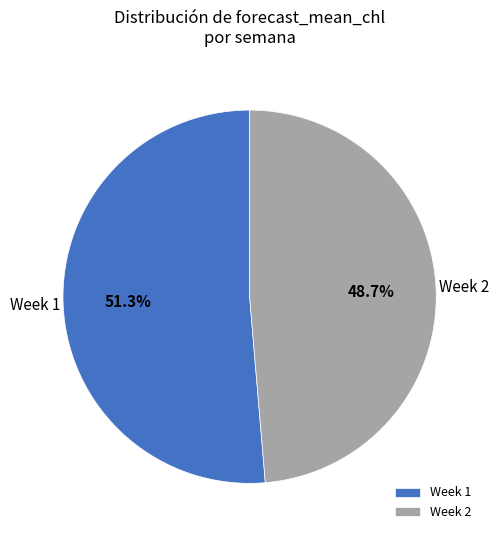

Between Week 1 and Week 2, which is larger?

Week 1